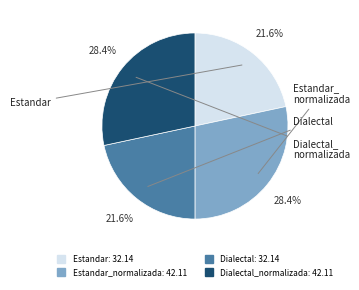

To the nearest percent, what is the average slice percentage?

25%